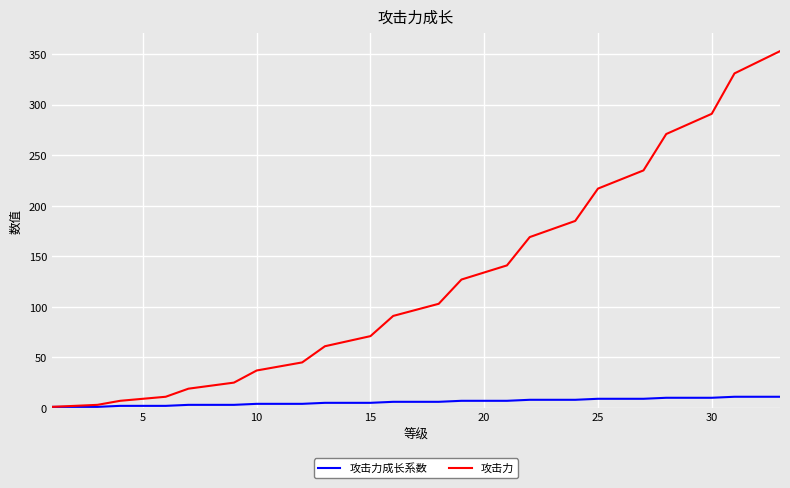

Which series has the largest range (max minus min)?

攻击力